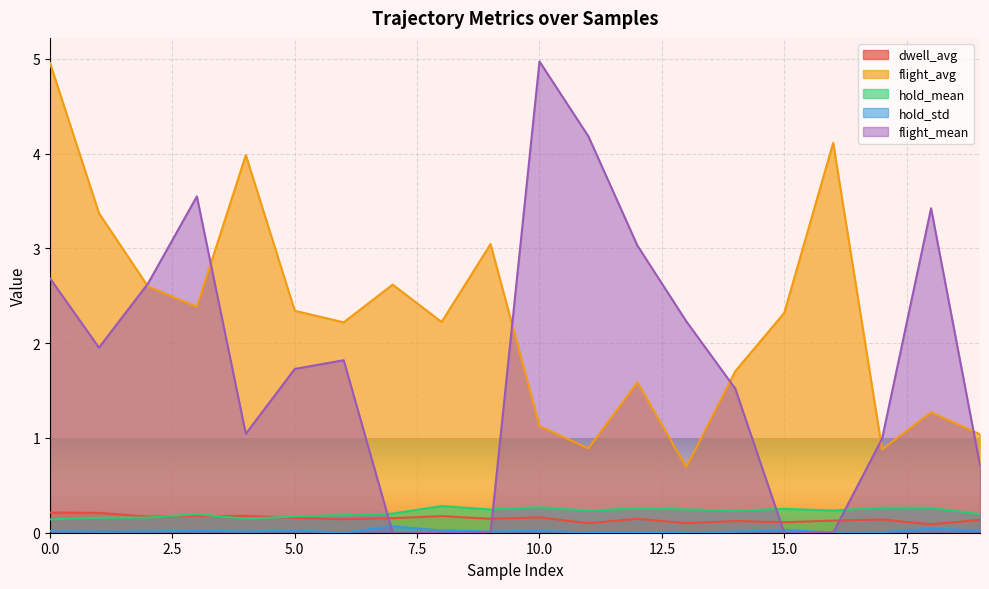

Reading right to left, what are all the values shown in this chart?

dwell_avg: 19=0.1	18=0.1	17=0.1	16=0.1	15=0.1	14=0.1	13=0.1	12=0.1	11=0.1	10=0.2	9=0.1	8=0.2	7=0.2	6=0.1	5=0.2	4=0.2	3=0.2	2=0.2	1=0.2	0=0.2
flight_avg: 19=1.0	18=1.3	17=0.9	16=4.1	15=2.3	14=1.7	13=0.7	12=1.6	11=0.9	10=1.1	9=3.0	8=2.2	7=2.6	6=2.2	5=2.3	4=4.0	3=2.4	2=2.6	1=3.4	0=5.0
hold_mean: 19=0.2	18=0.3	17=0.3	16=0.2	15=0.3	14=0.2	13=0.2	12=0.3	11=0.2	10=0.3	9=0.2	8=0.3	7=0.2	6=0.2	5=0.2	4=0.1	3=0.2	2=0.2	1=0.2	0=0.1
hold_std: 19=0.0	18=0.0	17=0.0	16=0.0	15=0.0	14=0.0	13=0.0	12=0.0	11=0.0	10=0.0	9=0.0	8=0.0	7=0.1	6=0.0	5=0.0	4=0.0	3=0.0	2=0.0	1=0.0	0=0.0
flight_mean: 19=0.7	18=3.4	17=1.0	16=0.0	15=0.0	14=1.5	13=2.2	12=3.0	11=4.2	10=5.0	9=0.0	8=0.0	7=0.0	6=1.8	5=1.7	4=1.0	3=3.5	2=2.6	1=2.0	0=2.7